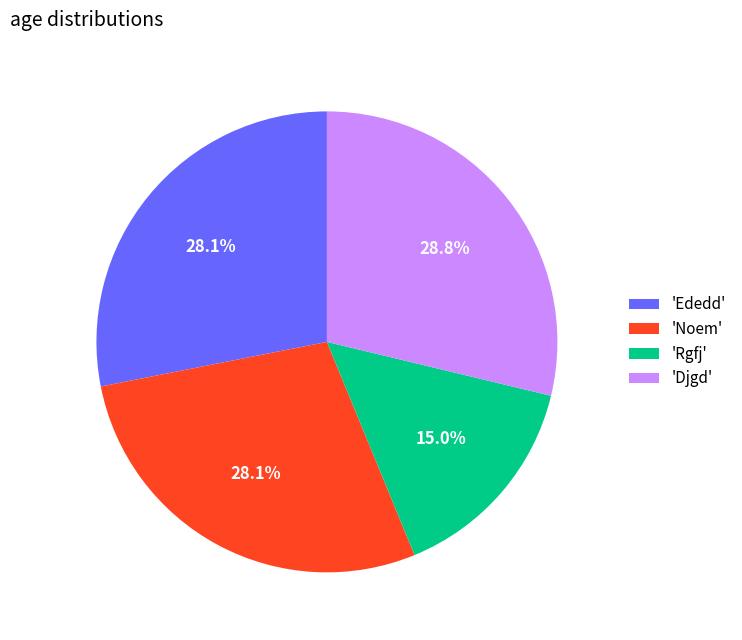

Do 'Djgd' and 'Noem' together represent more than half of the pie?

Yes